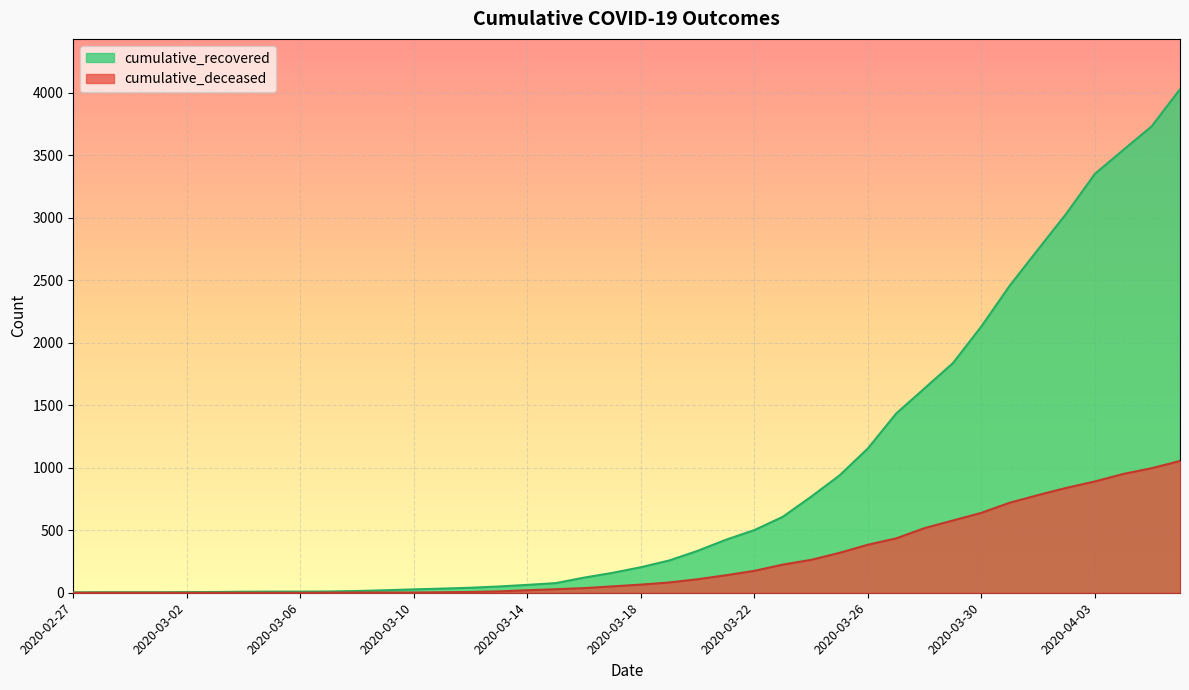

At which category does the chart reach its peak across all series?

2020-04-06